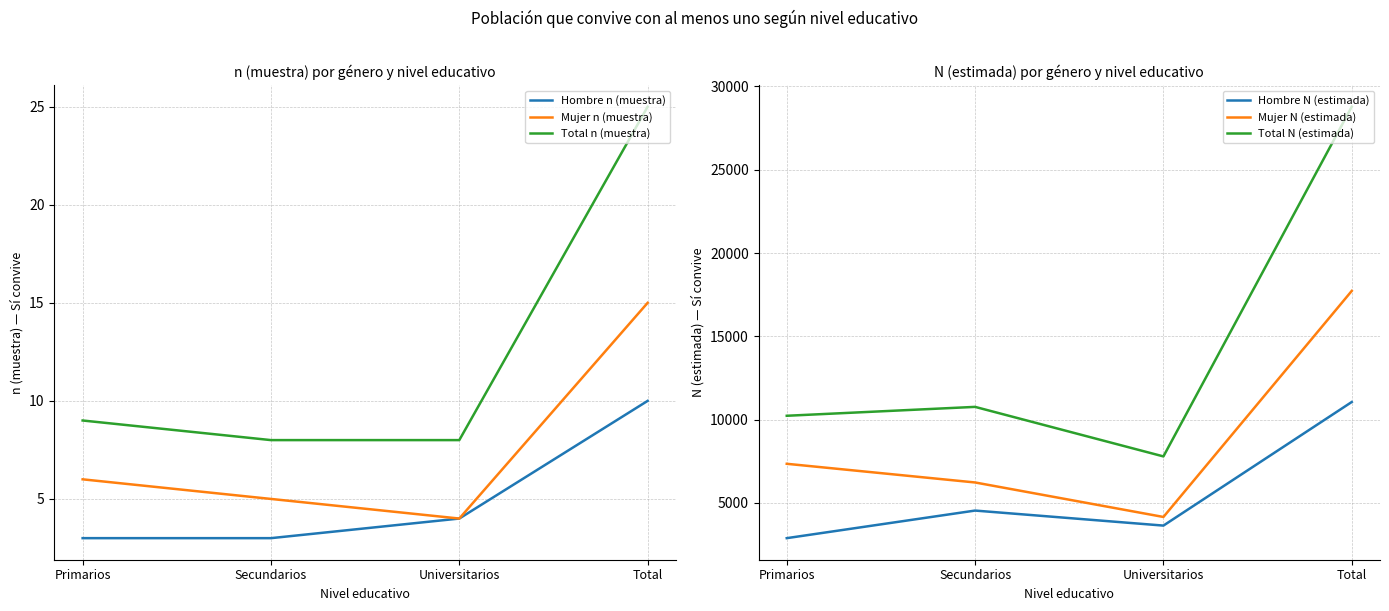

How many values in the Total n (muestra) series exceed 9?

1